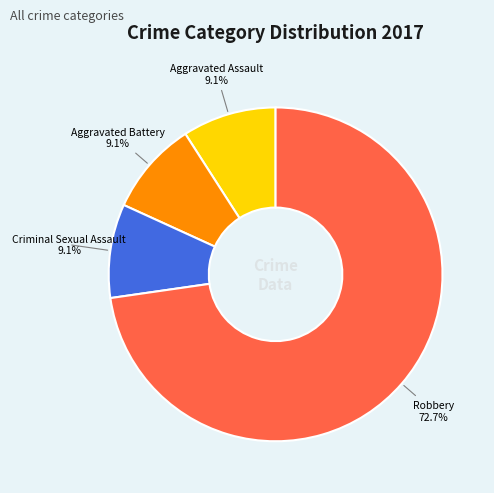

What percentage is NOT represented by Aggravated Assault?

90.9%